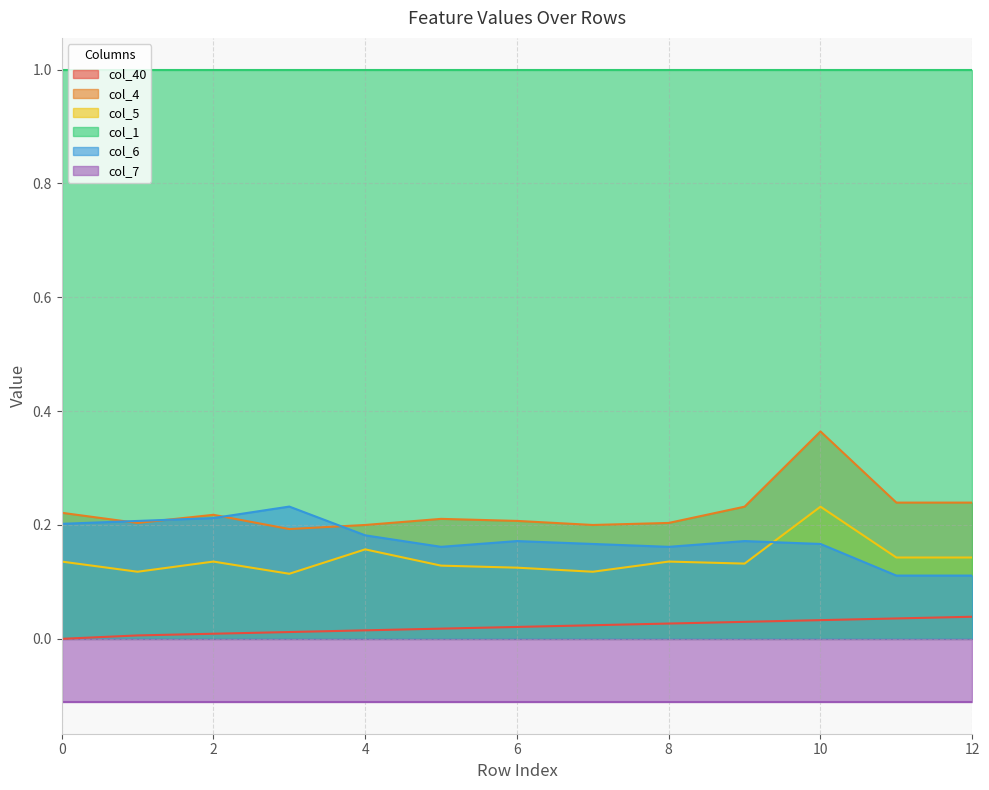

What is the minimum value for col_5?

0.1